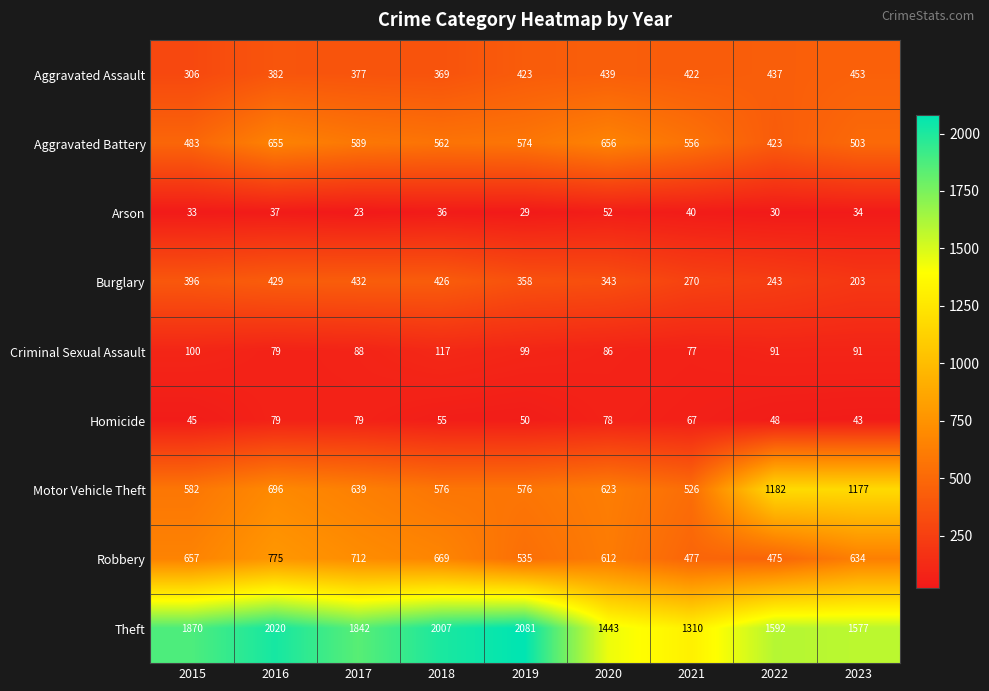

Count the number of data series in this chart.

9